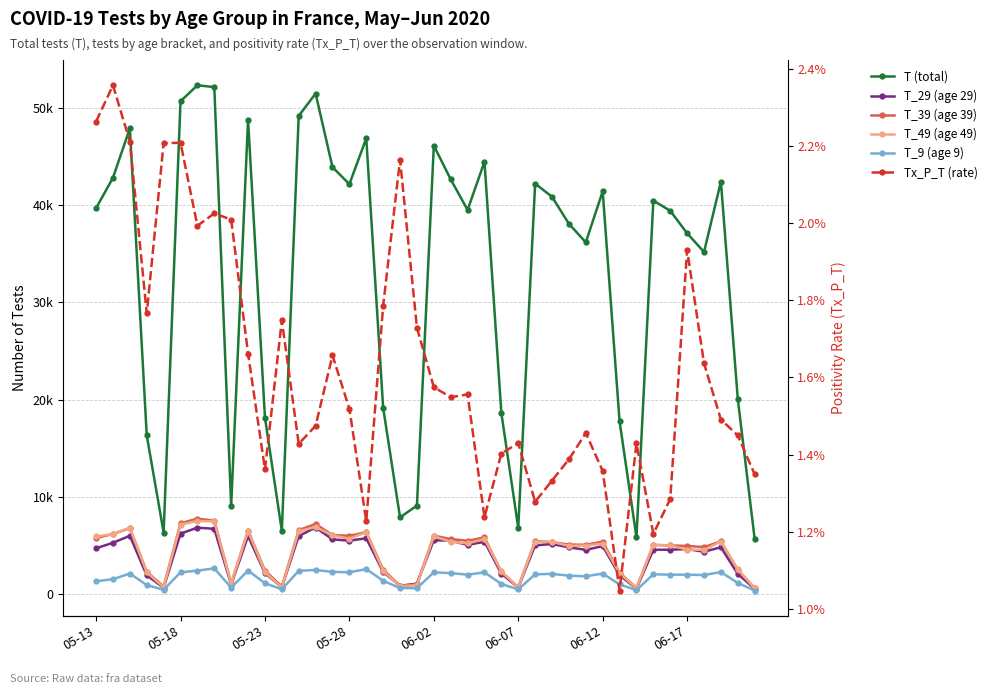

Does the chart display data point markers on the line(s)?

Yes